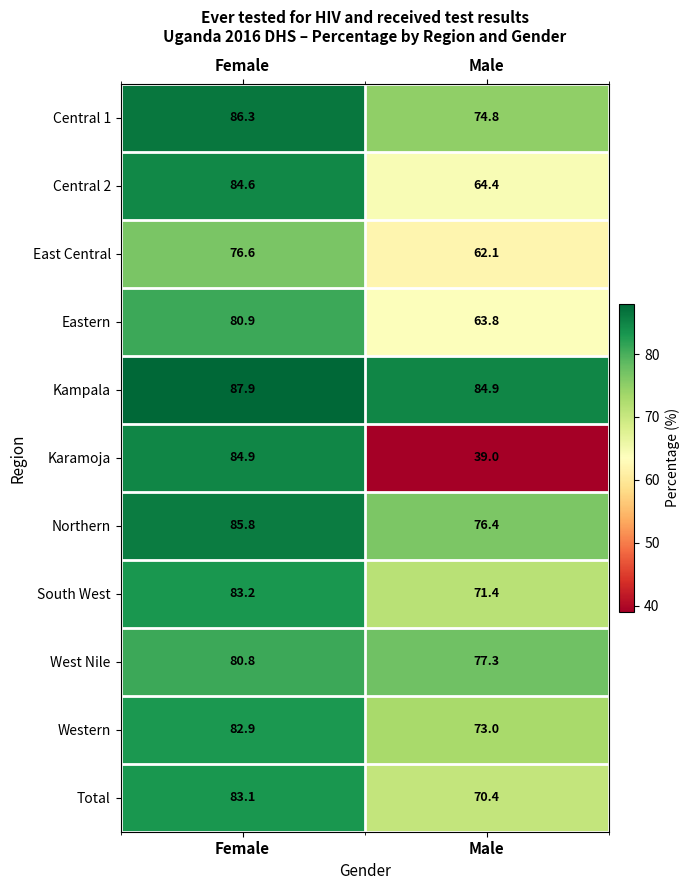

Which series has the largest range (max minus min)?

Karamoja